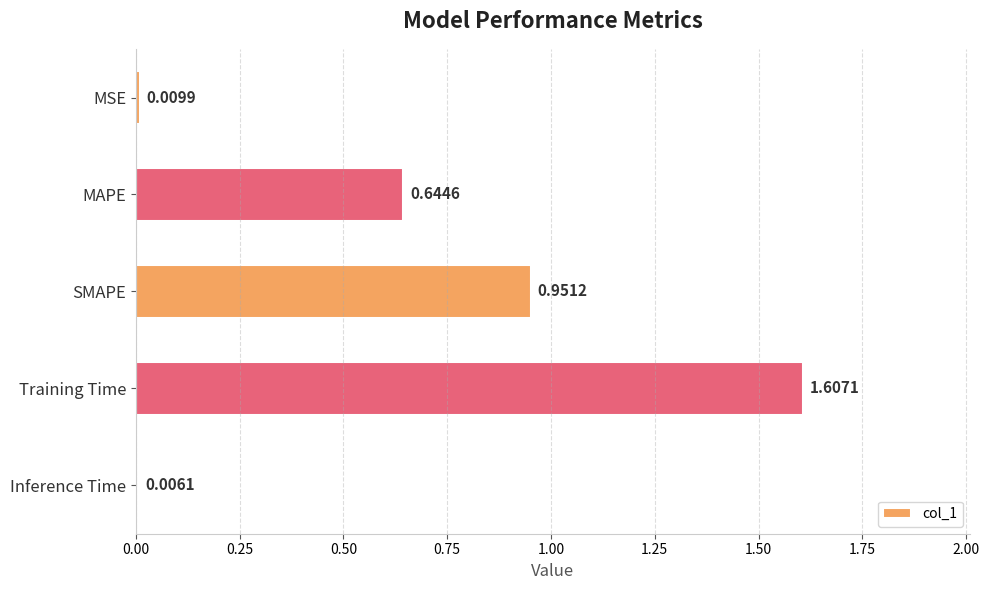

How many categories are shown in the chart?

5